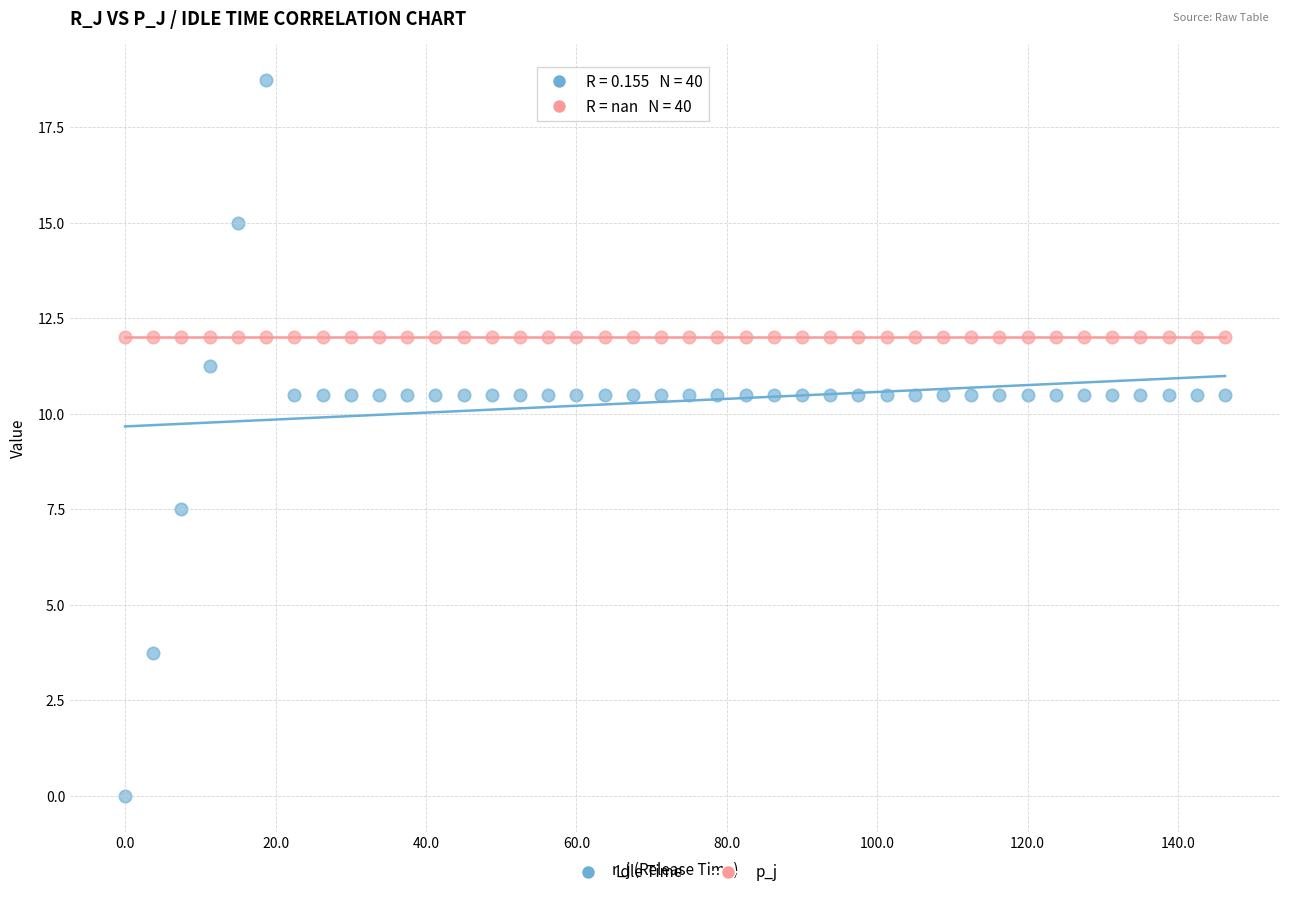

Which series reaches the minimum Y coordinate?

Idle Time